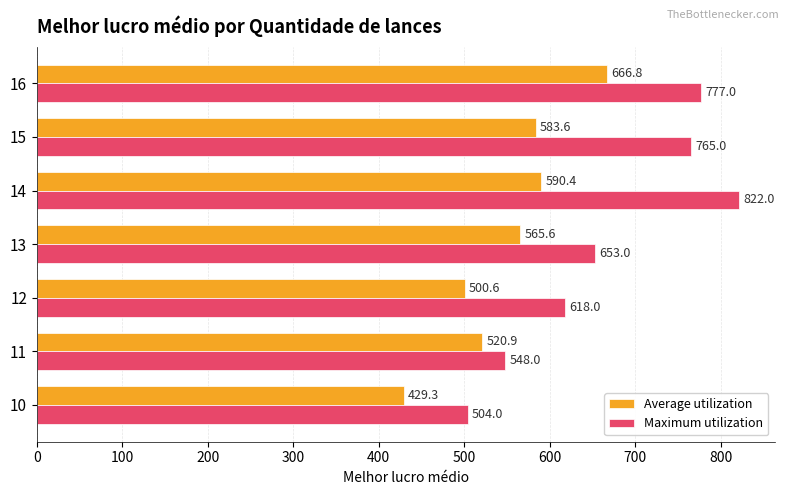

Which series has the largest total across all categories?

Maximum utilization